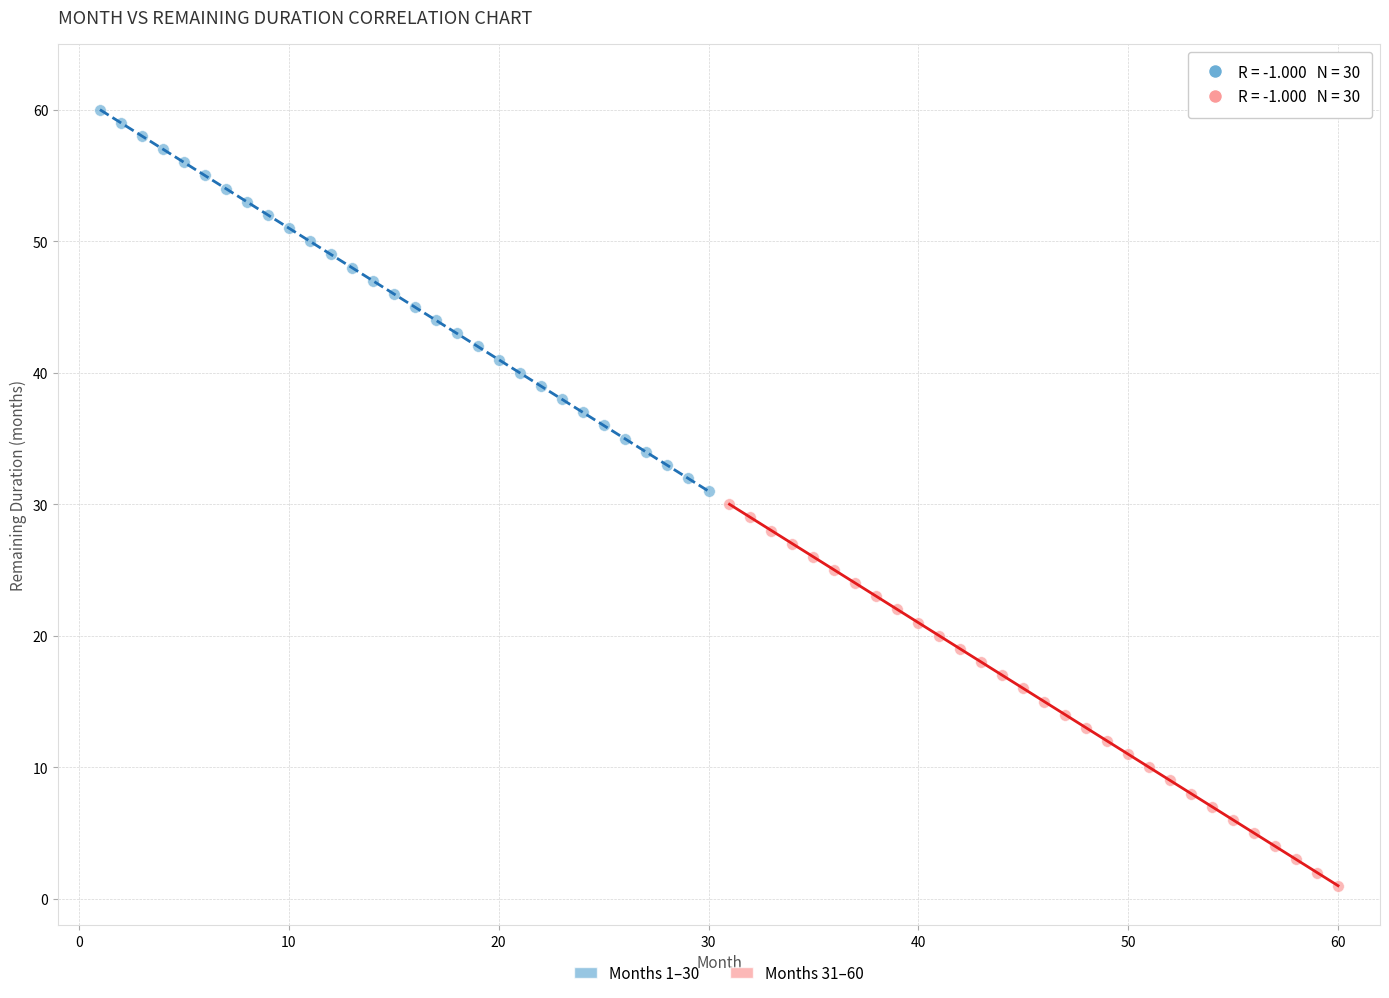

Which series contains the highest Y value?

Months 1–30